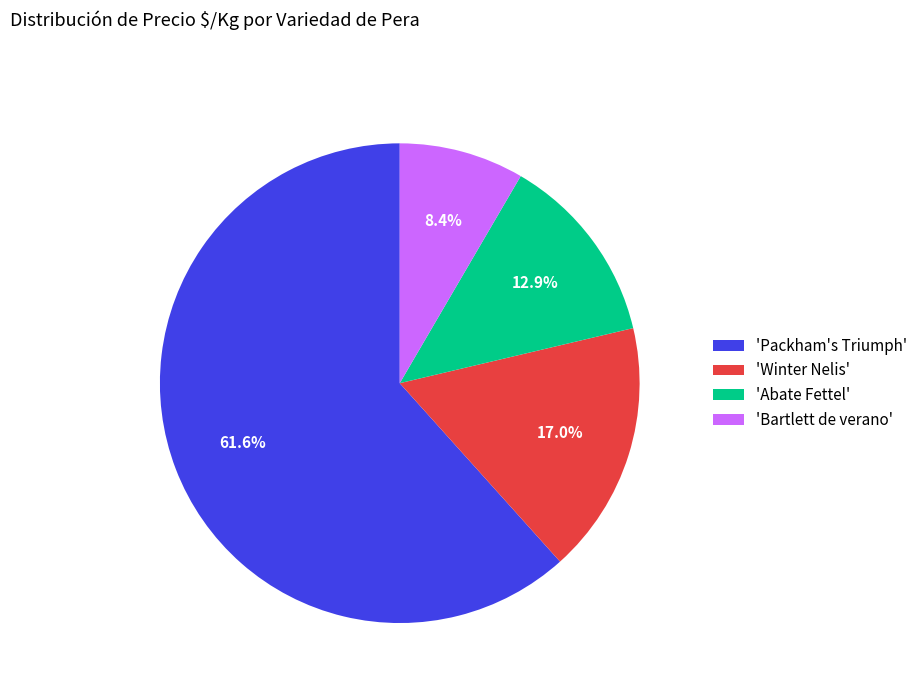

What percentage do 'Packham's Triumph' and 'Bartlett de verano' together represent?

70.1%